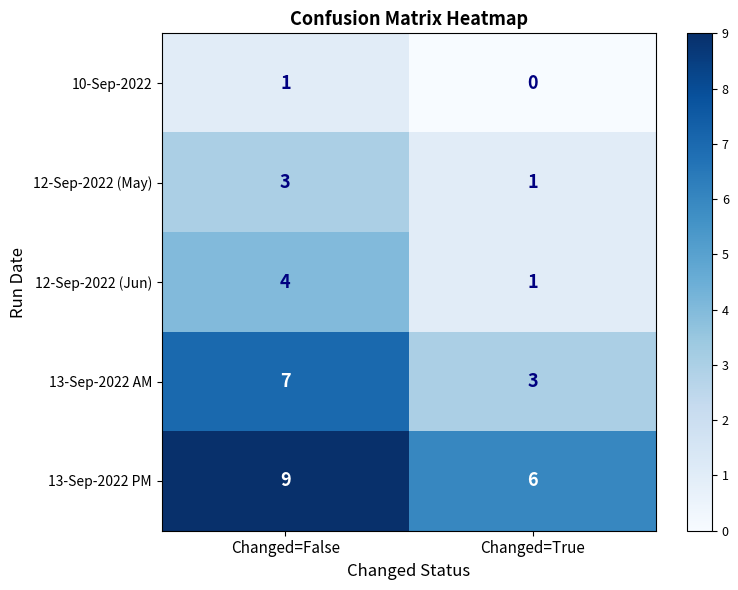

Read the 13-Sep-2022 AM value at Changed=True.

3